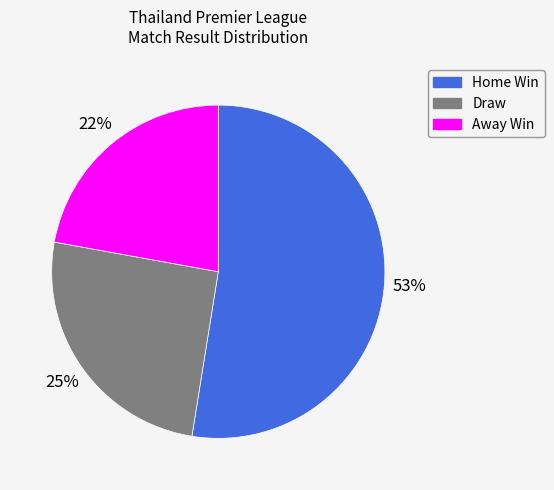

True or false: Away Win accounts for 22% of the total.

True